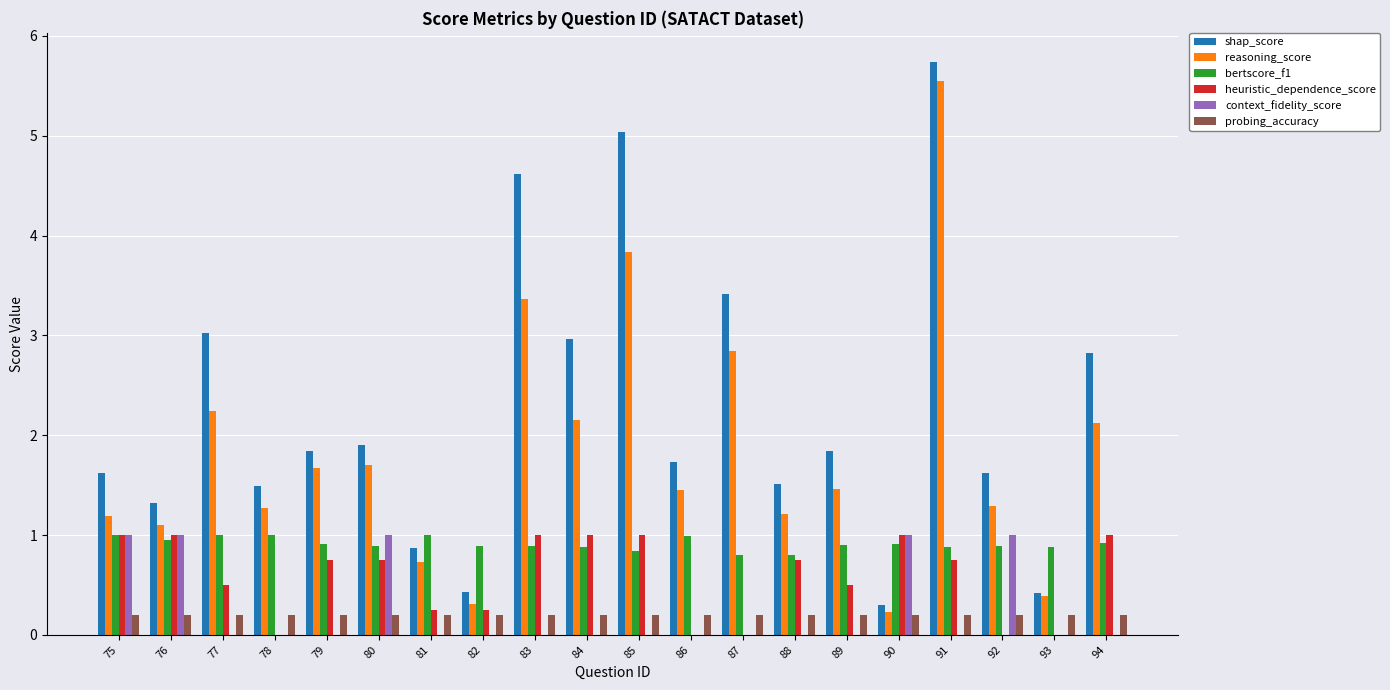

What is the average value of the bertscore_f1 series?

0.9